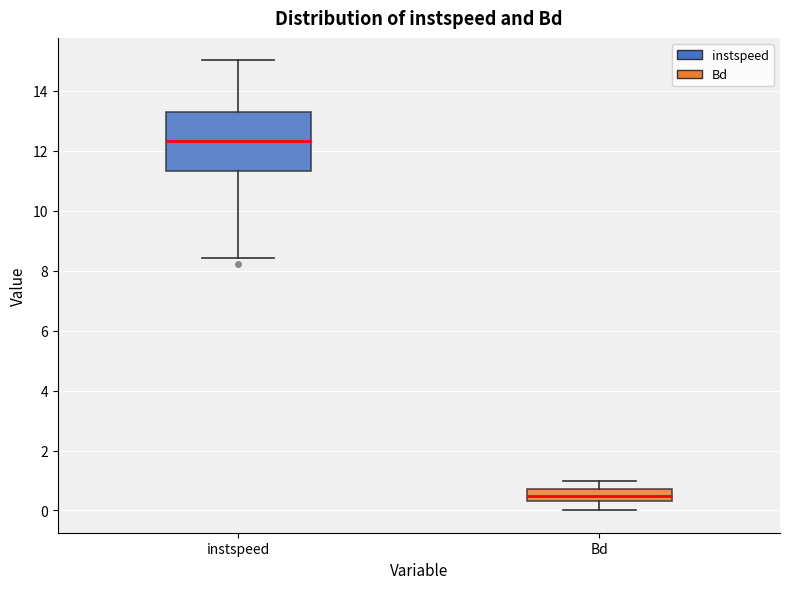

Reading left to right, read every box against the y-axis: the position of its median line, the range the box covers, and the ends of its whiskers. The values are not printed on the chart, so give them approximately, as read against the axis.

instspeed: median 12.4, box 11.4 to 13.2, whiskers 8.4 to 15.0
Bd: median 0.4 (inside the box), box 0.4 to 0.8, whiskers 0.0 to 1.0